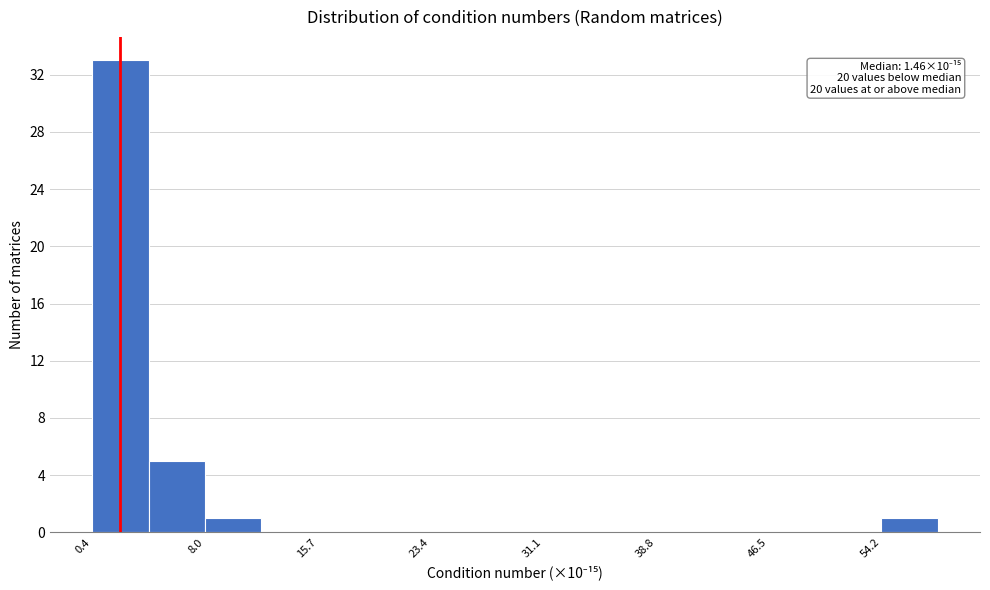

Around what value on the x-axis is the tallest bar? Give the approximate position of its centre, as read against the axis.

2